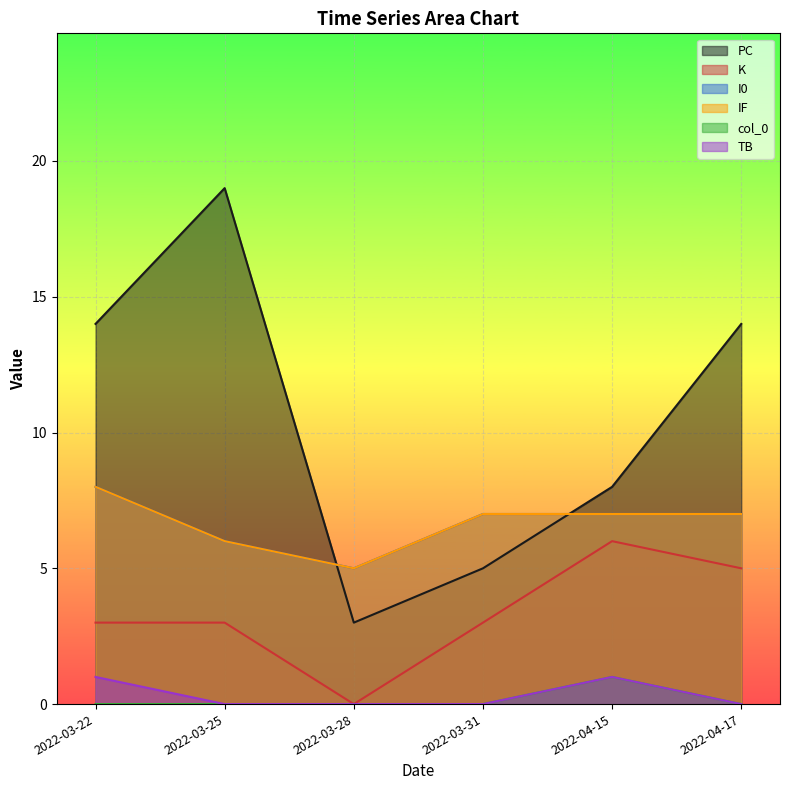

How many lines are shown in the chart?

6